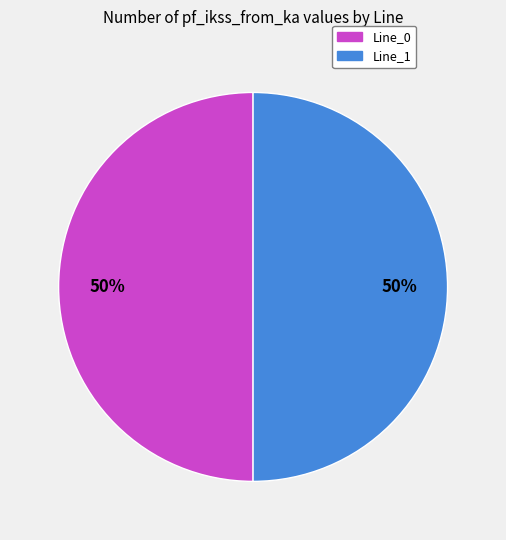

To the nearest percent, what is the average slice percentage?

50%